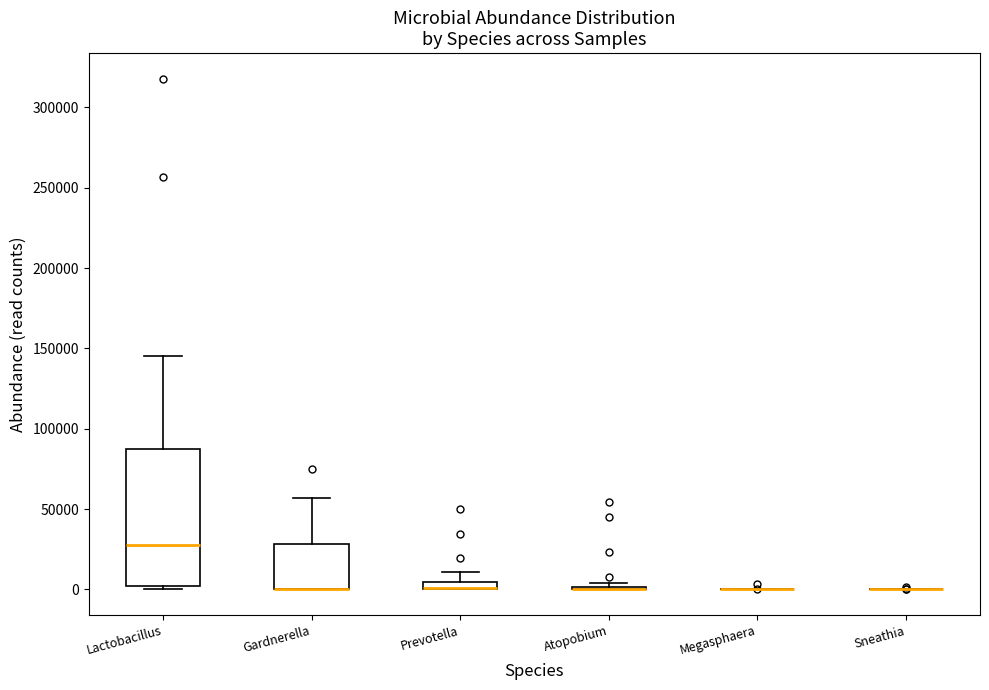

Which box is the tallest, from its lower edge to its upper edge?

Lactobacillus